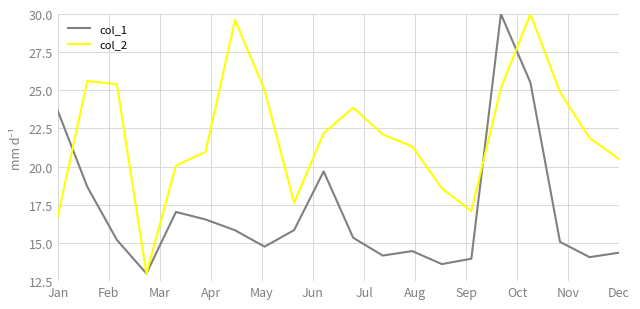

Which series has the largest total across all categories?

col_2